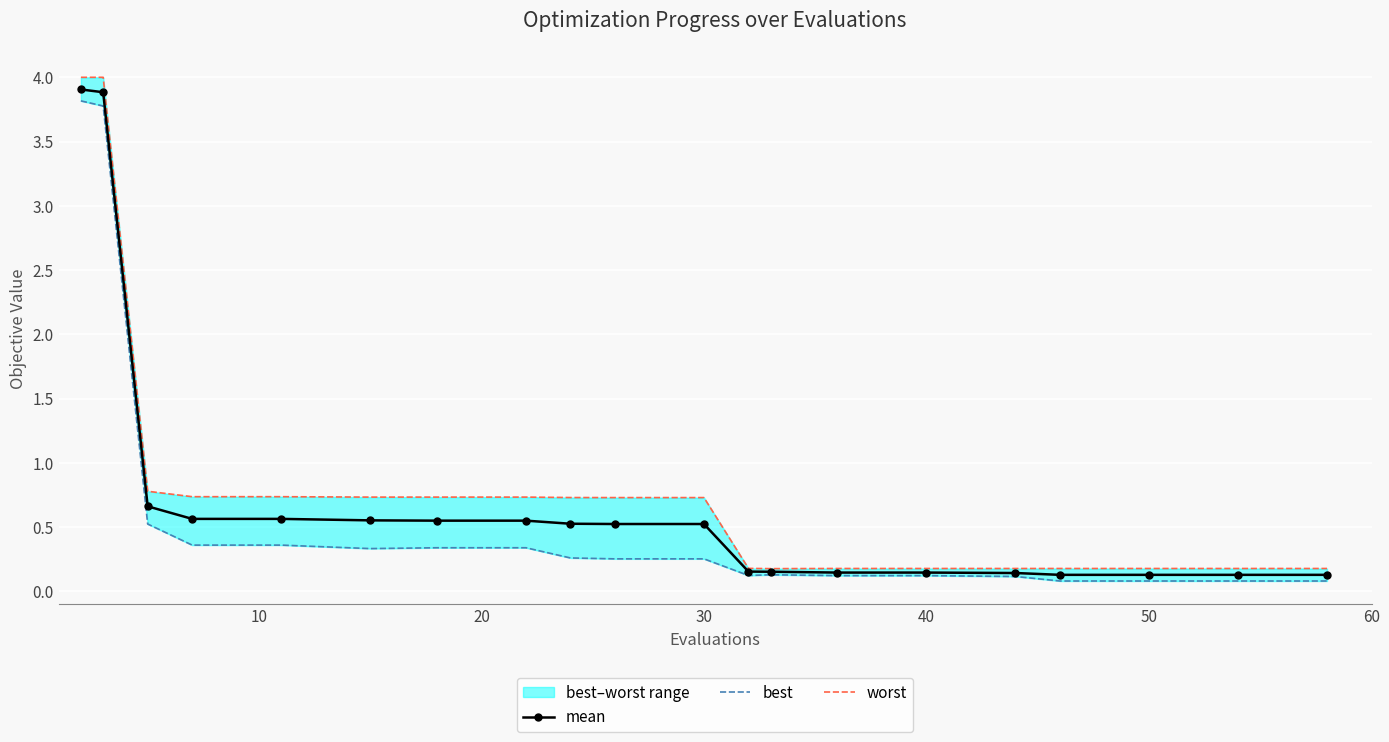

What is the spread (max minus min) of values at 40?

0.1